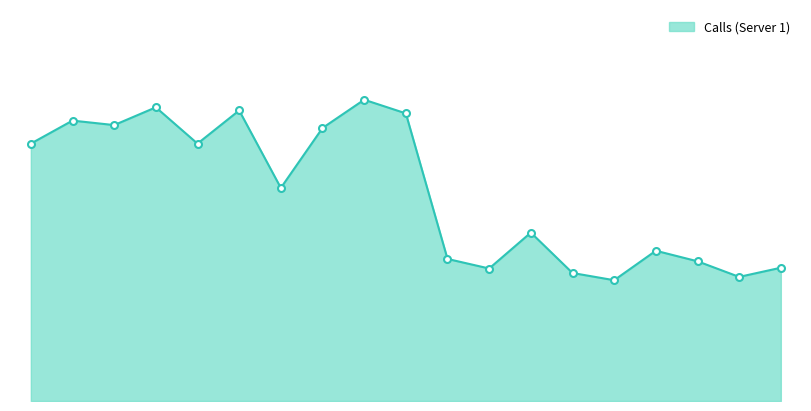

What is the average value?

1071